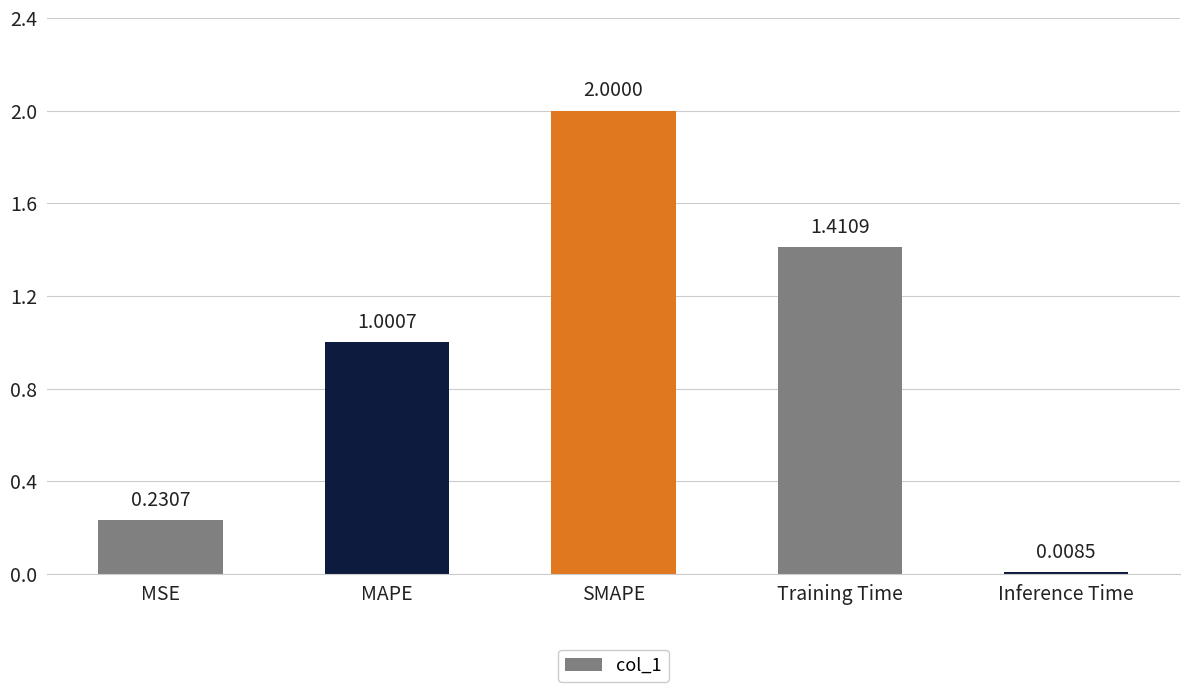

What is the change in value from SMAPE to Training Time?

-0.6